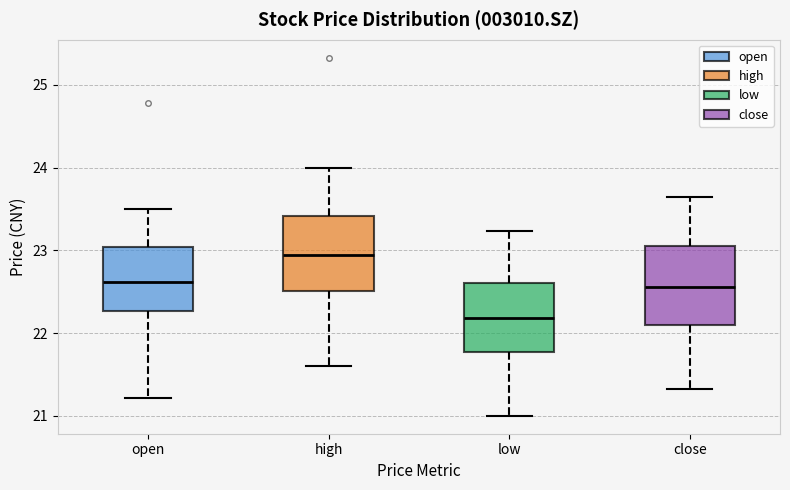

Where is the lower edge of the box for close on the y-axis? The values are not printed on the chart, so give them approximately, as read against the axis.

22.1